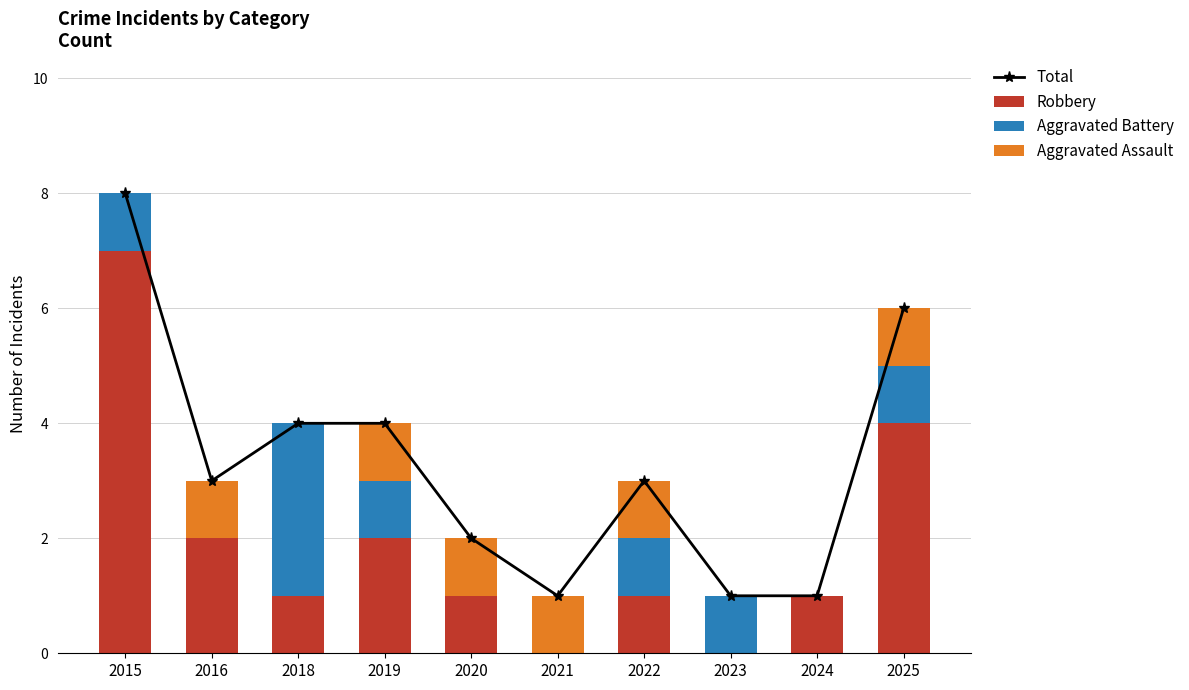

How many groups of bars are there?

10